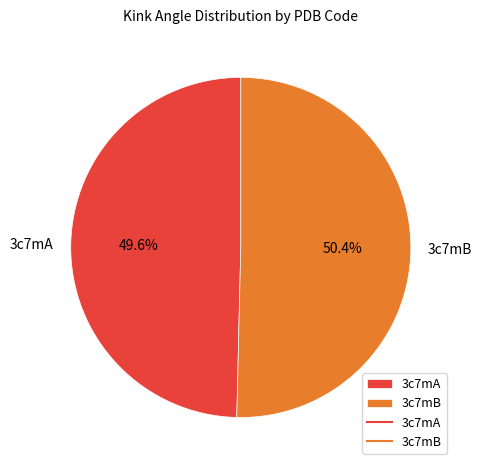

To the nearest percent, what is the difference between the largest and smallest slice percentages?

1%